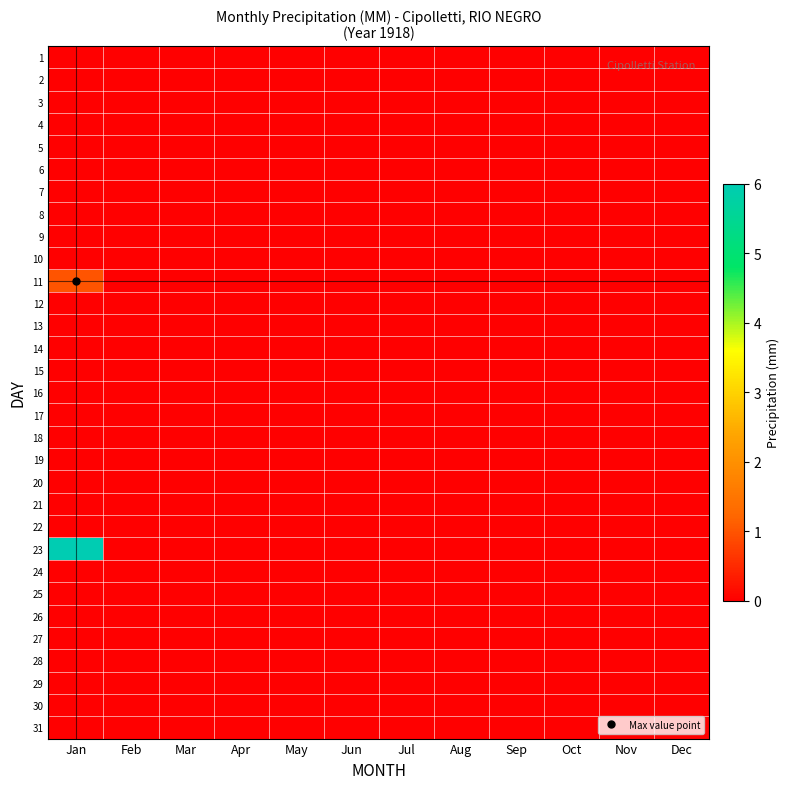

Reading right to left, what are all the values shown in this chart?

1: Dec=0	Nov=0	Oct=0	Sep=0	Aug=0	Jul=0	Jun=0	May=0	Apr=0	Mar=0	Feb=0	Jan=0
2: Dec=0	Nov=0	Oct=0	Sep=0	Aug=0	Jul=0	Jun=0	May=0	Apr=0	Mar=0	Feb=0	Jan=0
3: Dec=0	Nov=0	Oct=0	Sep=0	Aug=0	Jul=0	Jun=0	May=0	Apr=0	Mar=0	Feb=0	Jan=0
4: Dec=0	Nov=0	Oct=0	Sep=0	Aug=0	Jul=0	Jun=0	May=0	Apr=0	Mar=0	Feb=0	Jan=0
5: Dec=0	Nov=0	Oct=0	Sep=0	Aug=0	Jul=0	Jun=0	May=0	Apr=0	Mar=0	Feb=0	Jan=0
6: Dec=0	Nov=0	Oct=0	Sep=0	Aug=0	Jul=0	Jun=0	May=0	Apr=0	Mar=0	Feb=0	Jan=0
7: Dec=0	Nov=0	Oct=0	Sep=0	Aug=0	Jul=0	Jun=0	May=0	Apr=0	Mar=0	Feb=0	Jan=0
8: Dec=0	Nov=0	Oct=0	Sep=0	Aug=0	Jul=0	Jun=0	May=0	Apr=0	Mar=0	Feb=0	Jan=0
9: Dec=0	Nov=0	Oct=0	Sep=0	Aug=0	Jul=0	Jun=0	May=0	Apr=0	Mar=0	Feb=0	Jan=0
10: Dec=0	Nov=0	Oct=0	Sep=0	Aug=0	Jul=0	Jun=0	May=0	Apr=0	Mar=0	Feb=0	Jan=0
11: Dec=0	Nov=0	Oct=0	Sep=0	Aug=0	Jul=0	Jun=0	May=0	Apr=0	Mar=0	Feb=0	Jan=1
12: Dec=0	Nov=0	Oct=0	Sep=0	Aug=0	Jul=0	Jun=0	May=0	Apr=0	Mar=0	Feb=0	Jan=0
13: Dec=0	Nov=0	Oct=0	Sep=0	Aug=0	Jul=0	Jun=0	May=0	Apr=0	Mar=0	Feb=0	Jan=0
14: Dec=0	Nov=0	Oct=0	Sep=0	Aug=0	Jul=0	Jun=0	May=0	Apr=0	Mar=0	Feb=0	Jan=0
15: Dec=0	Nov=0	Oct=0	Sep=0	Aug=0	Jul=0	Jun=0	May=0	Apr=0	Mar=0	Feb=0	Jan=0
16: Dec=0	Nov=0	Oct=0	Sep=0	Aug=0	Jul=0	Jun=0	May=0	Apr=0	Mar=0	Feb=0	Jan=0
17: Dec=0	Nov=0	Oct=0	Sep=0	Aug=0	Jul=0	Jun=0	May=0	Apr=0	Mar=0	Feb=0	Jan=0
18: Dec=0	Nov=0	Oct=0	Sep=0	Aug=0	Jul=0	Jun=0	May=0	Apr=0	Mar=0	Feb=0	Jan=0
19: Dec=0	Nov=0	Oct=0	Sep=0	Aug=0	Jul=0	Jun=0	May=0	Apr=0	Mar=0	Feb=0	Jan=0
20: Dec=0	Nov=0	Oct=0	Sep=0	Aug=0	Jul=0	Jun=0	May=0	Apr=0	Mar=0	Feb=0	Jan=0
21: Dec=0	Nov=0	Oct=0	Sep=0	Aug=0	Jul=0	Jun=0	May=0	Apr=0	Mar=0	Feb=0	Jan=0
22: Dec=0	Nov=0	Oct=0	Sep=0	Aug=0	Jul=0	Jun=0	May=0	Apr=0	Mar=0	Feb=0	Jan=0
23: Dec=0	Nov=0	Oct=0	Sep=0	Aug=0	Jul=0	Jun=0	May=0	Apr=0	Mar=0	Feb=0	Jan=6
24: Dec=0	Nov=0	Oct=0	Sep=0	Aug=0	Jul=0	Jun=0	May=0	Apr=0	Mar=0	Feb=0	Jan=0
25: Dec=0	Nov=0	Oct=0	Sep=0	Aug=0	Jul=0	Jun=0	May=0	Apr=0	Mar=0	Feb=0	Jan=0
26: Dec=0	Nov=0	Oct=0	Sep=0	Aug=0	Jul=0	Jun=0	May=0	Apr=0	Mar=0	Feb=0	Jan=0
27: Dec=0	Nov=0	Oct=0	Sep=0	Aug=0	Jul=0	Jun=0	May=0	Apr=0	Mar=0	Feb=0	Jan=0
28: Dec=0	Nov=0	Oct=0	Sep=0	Aug=0	Jul=0	Jun=0	May=0	Apr=0	Mar=0	Feb=0	Jan=0
29: Dec=0	Nov=0	Oct=0	Sep=0	Aug=0	Jul=0	Jun=0	May=0	Apr=0	Mar=0	Feb=0	Jan=0
30: Dec=0	Nov=0	Oct=0	Sep=0	Aug=0	Jul=0	Jun=0	May=0	Apr=0	Mar=0	Feb=0	Jan=0
31: Dec=0	Nov=0	Oct=0	Sep=0	Aug=0	Jul=0	Jun=0	May=0	Apr=0	Mar=0	Feb=0	Jan=0